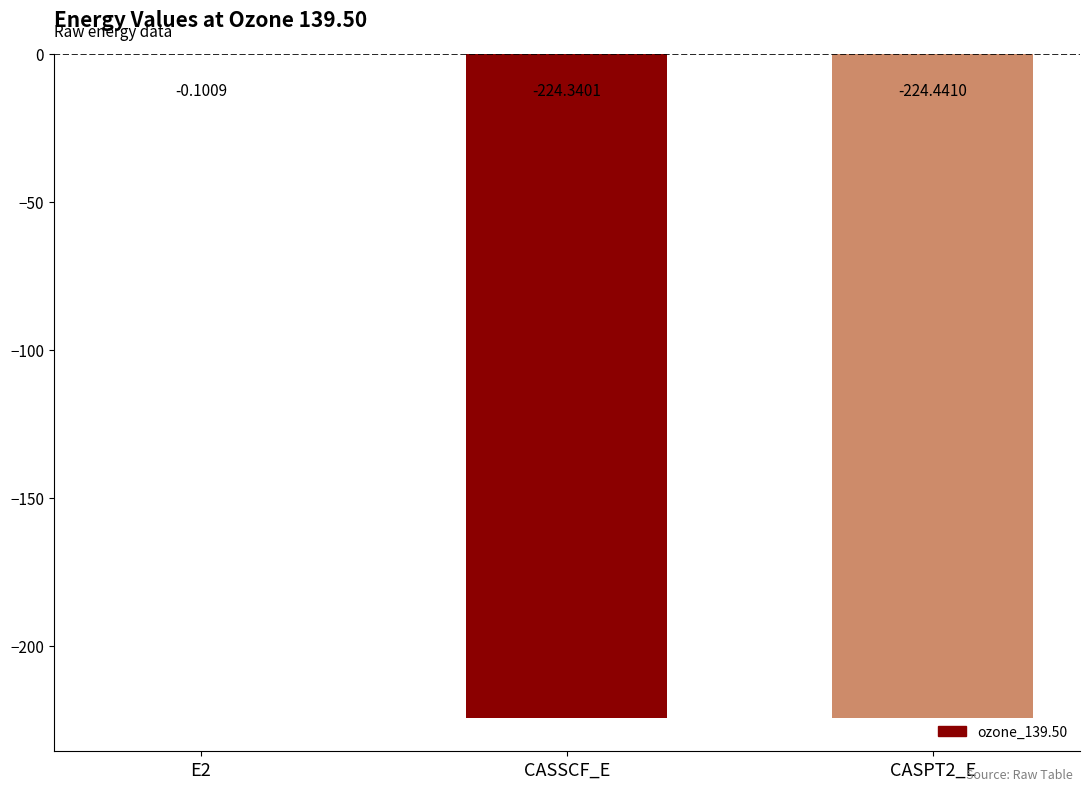

Which has a higher value, E2 or CASPT2_E?

E2